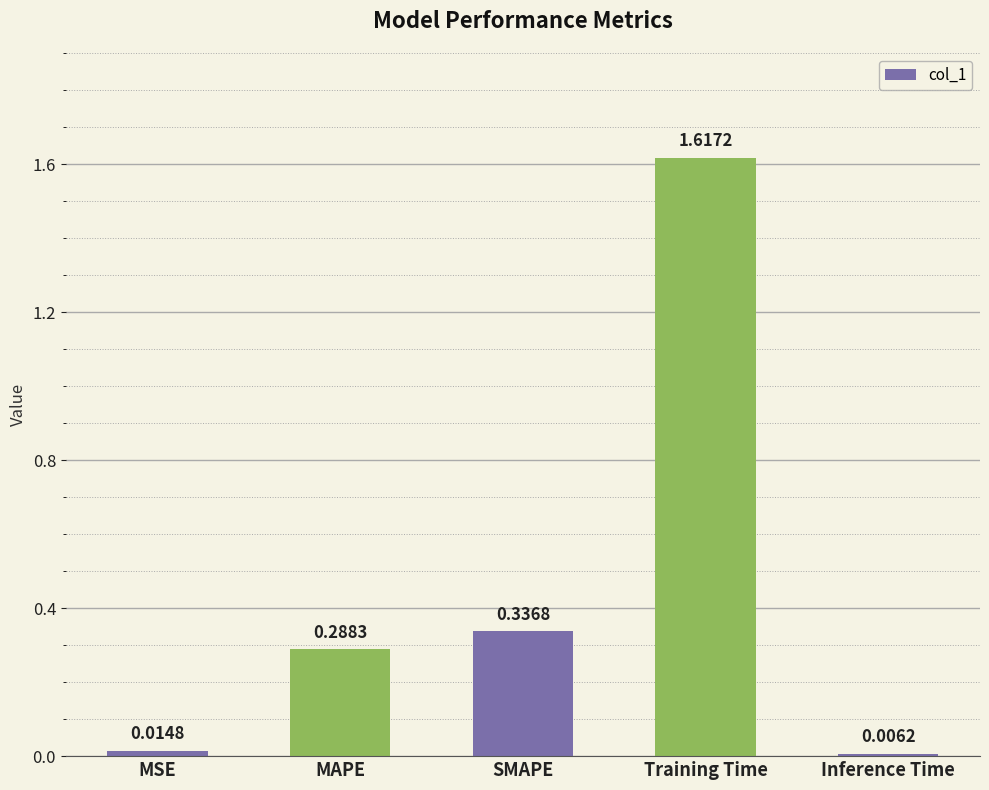

What is the average value?

0.5